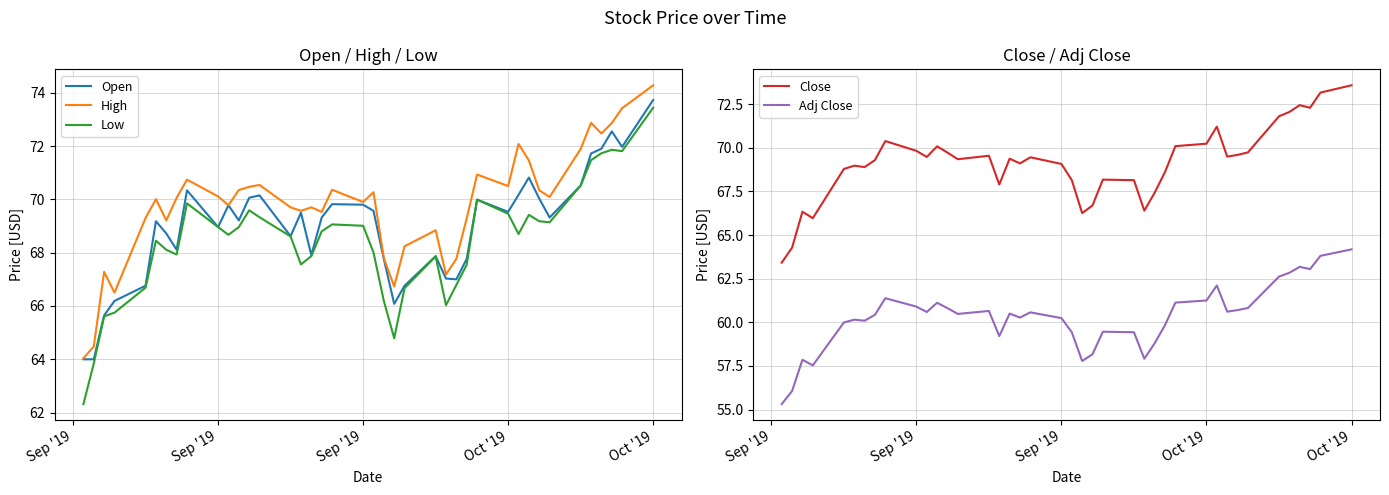

What is the value of the Close point at the 35th from the left?

71.8